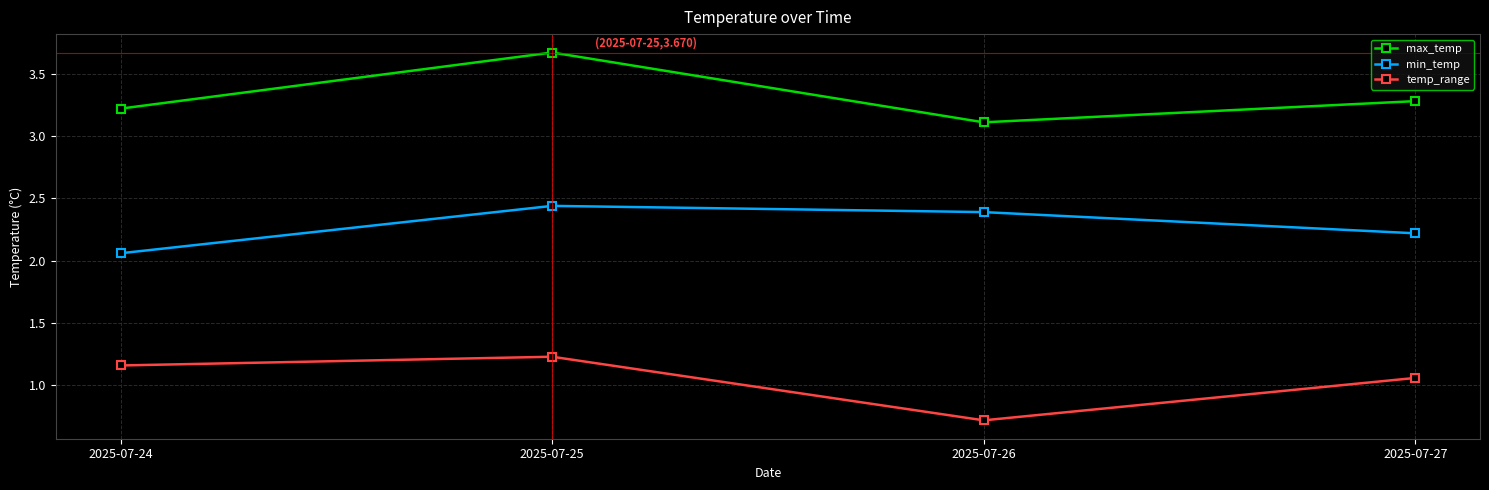

The max_temp series shows 4.8 at 2025-07-26. True or false?

False